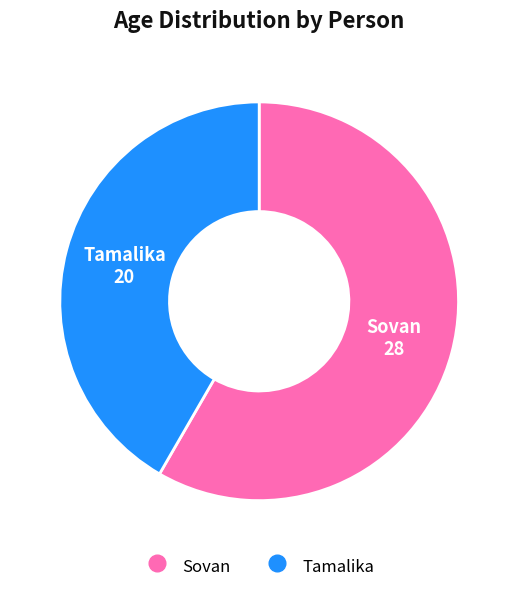

Does Sovan account for over 50% of the chart?

Yes